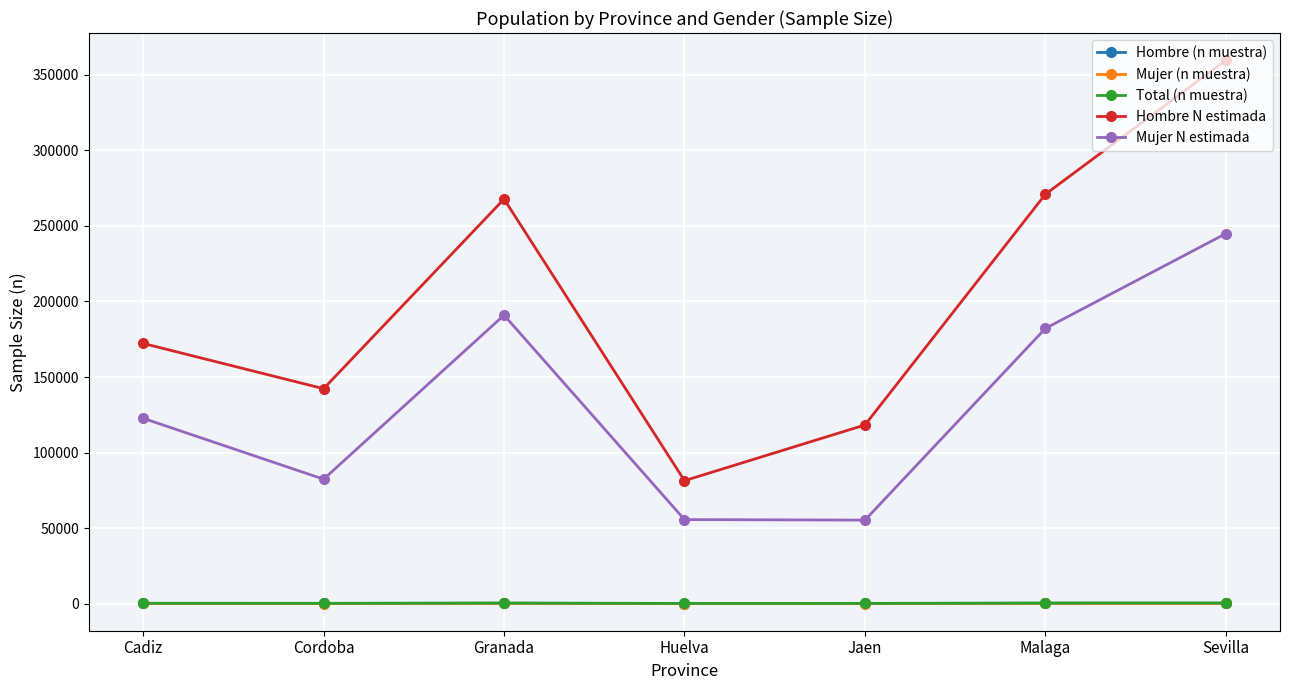

How many data points in Total (n muestra) are less than 272?

3